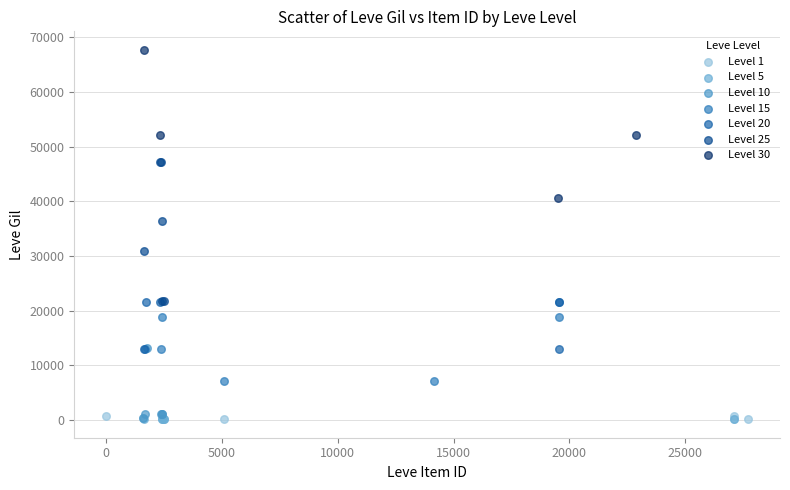

Which series has the largest Y range (max minus min)?

Level 30